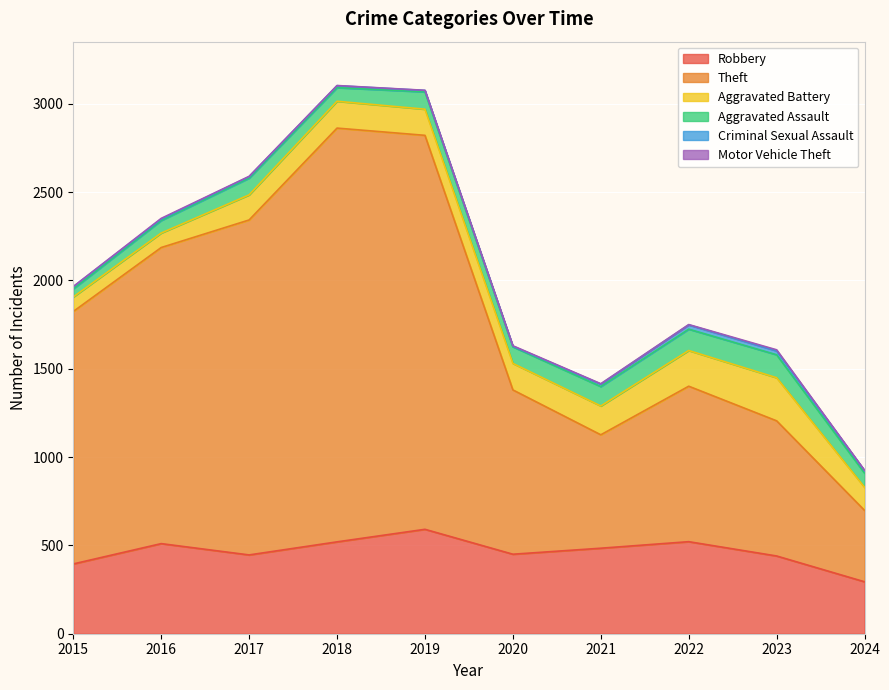

The value of Aggravated Assault at 2016 is 124. True or false?

False